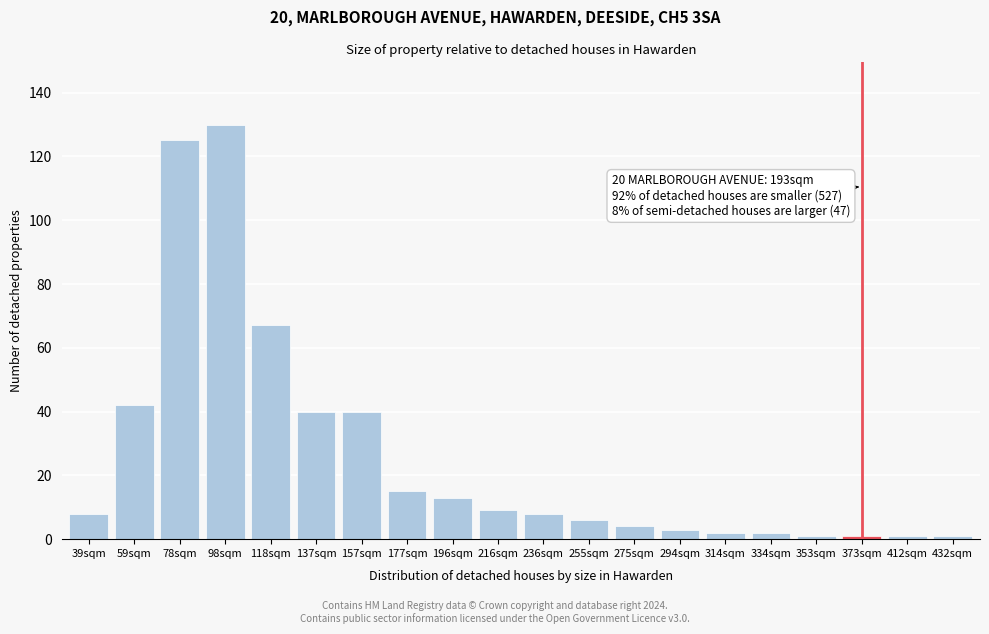

Reading left to right, extract all data points from this chart.

39sqm=8	59sqm=42	78sqm=125	98sqm=130	118sqm=67	137sqm=40	157sqm=40	177sqm=15	196sqm=13	216sqm=9	236sqm=8	255sqm=6	275sqm=4	294sqm=3	314sqm=2	334sqm=2	353sqm=1	373sqm=1	412sqm=1	432sqm=1